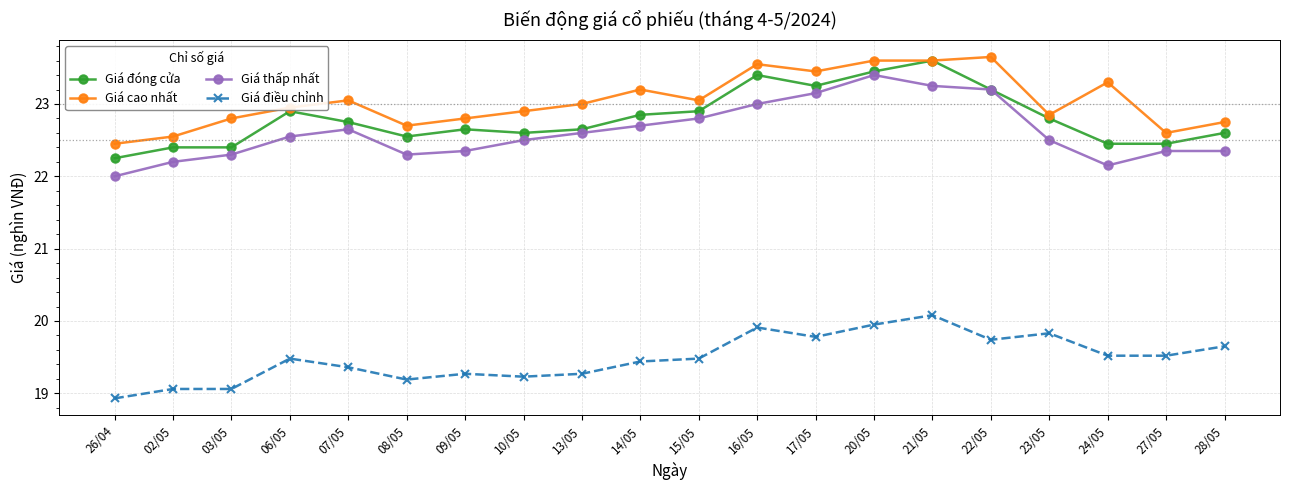

At which label does Giá điều chỉnh reach its minimum?

26/04